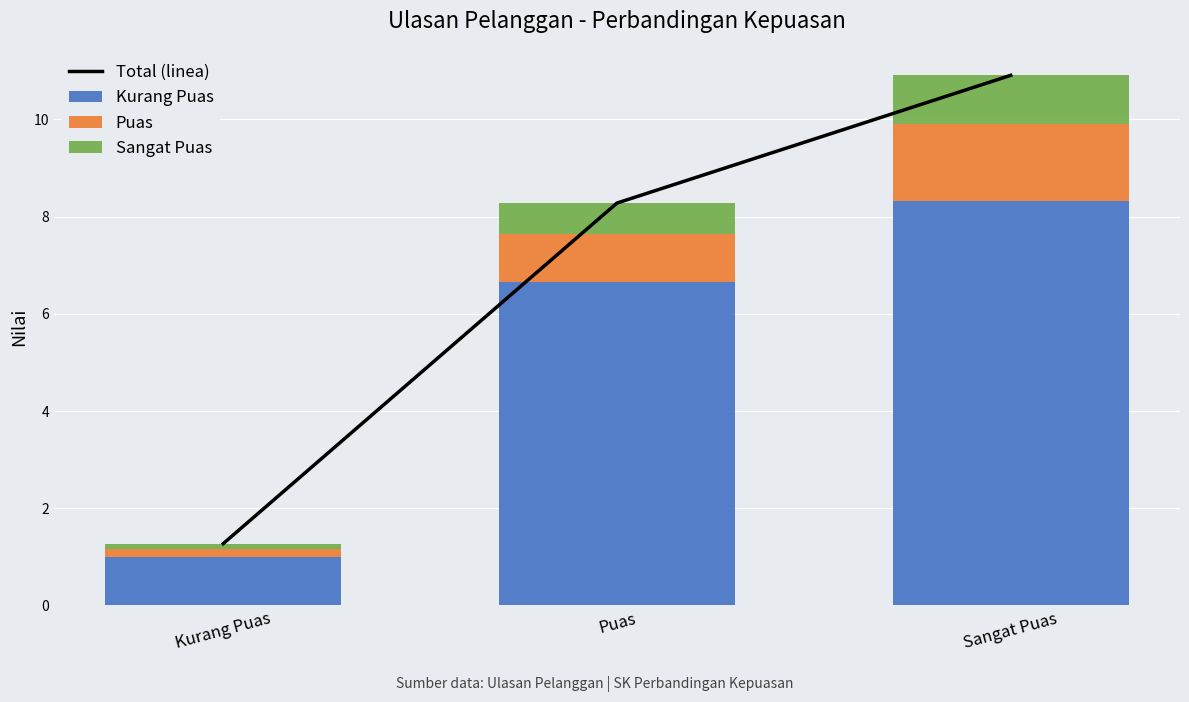

Read the Kurang Puas value at Puas.

6.6